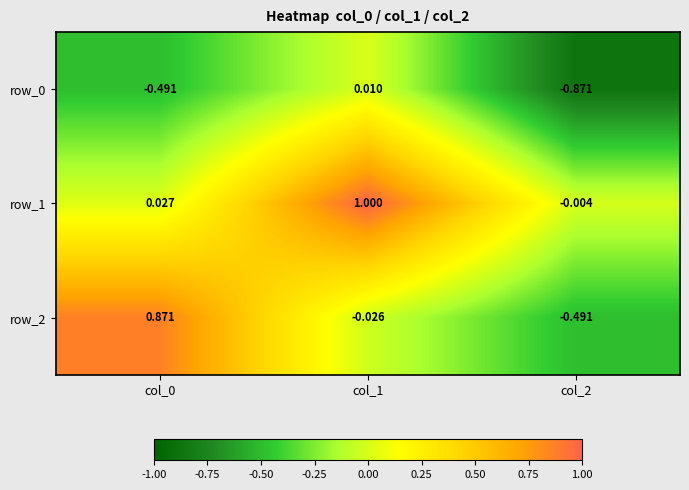

Is the value of row_2 at col_1 greater than the value of row_0 at col_2?

Yes